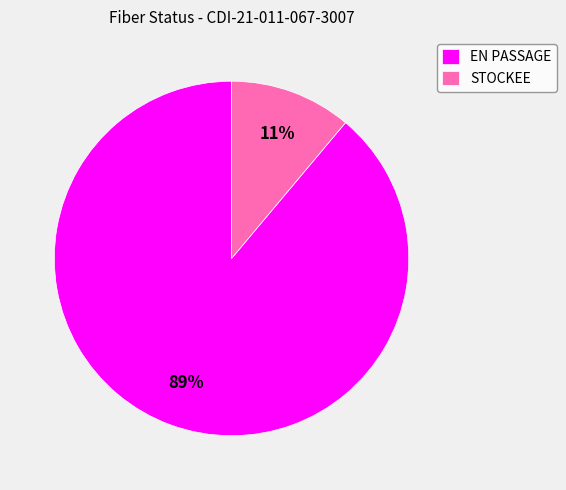

What is the largest slice in the pie chart?

EN PASSAGE